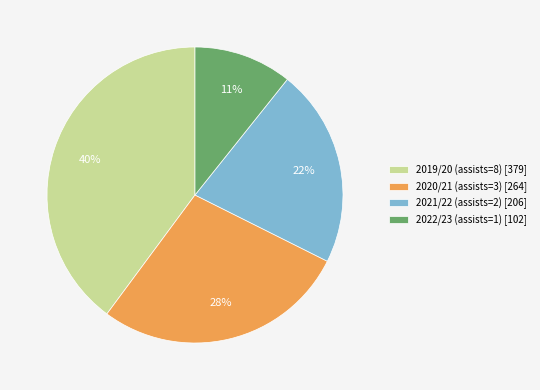

Rank the categories by value from lowest to highest.

2022/23 (assists=1), 2021/22 (assists=2), 2020/21 (assists=3), 2019/20 (assists=8)